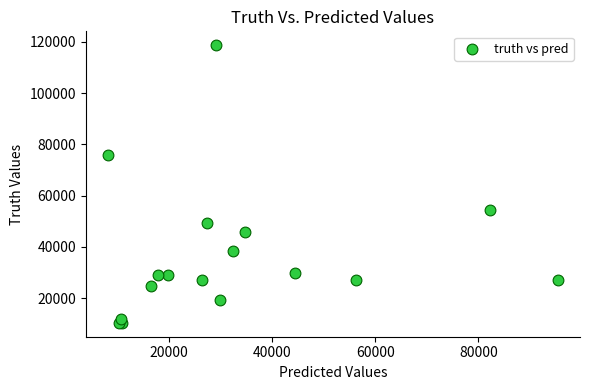

What Y value in the scatter plot is closest to 64539?

54259